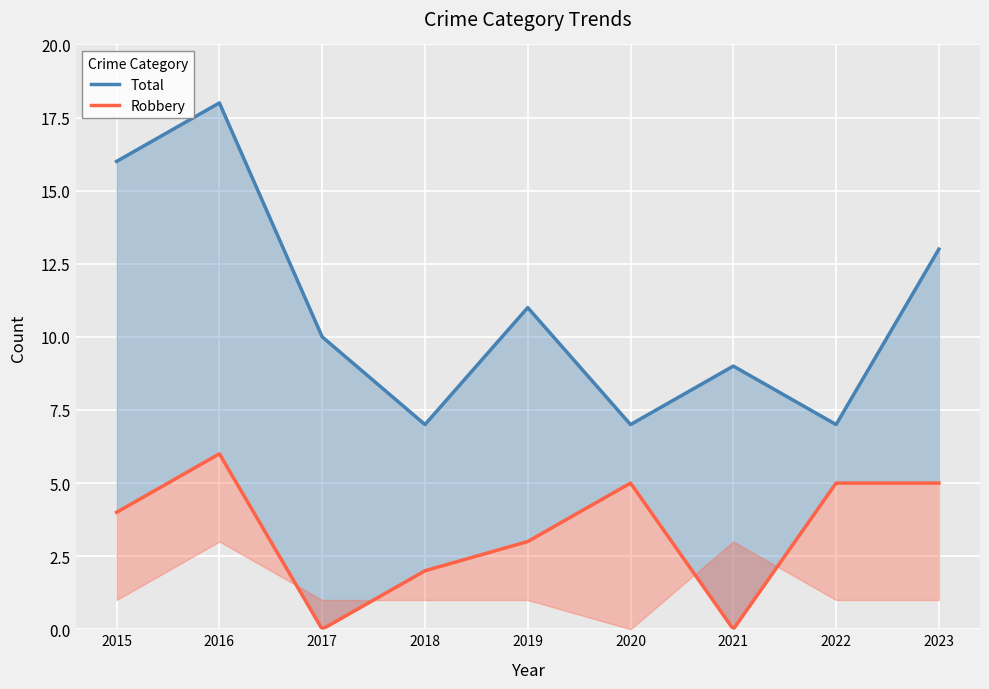

How many data points does each series have?

9